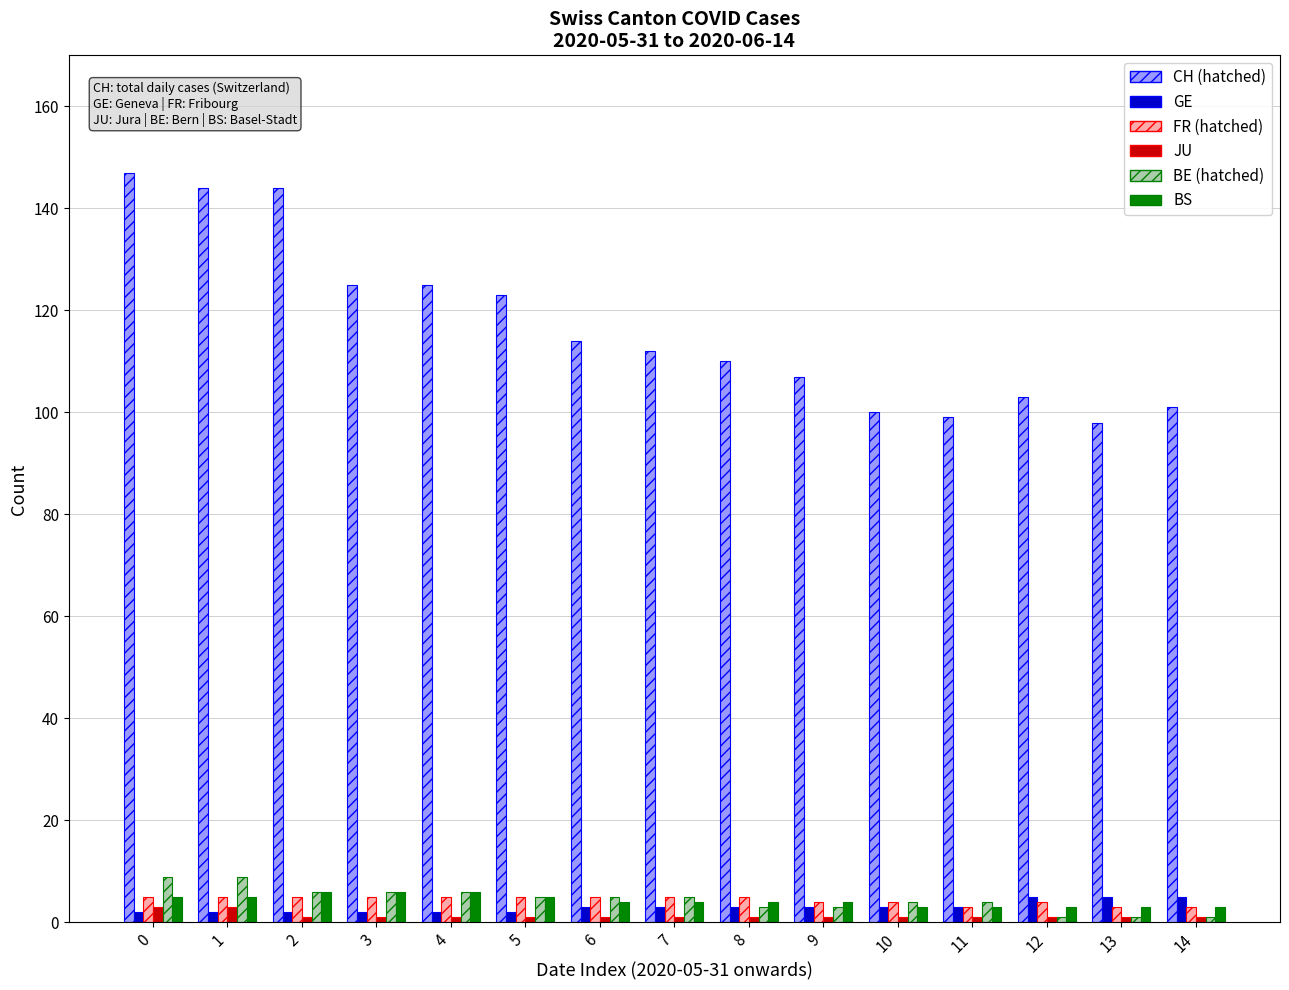

What is the greatest value displayed?

147